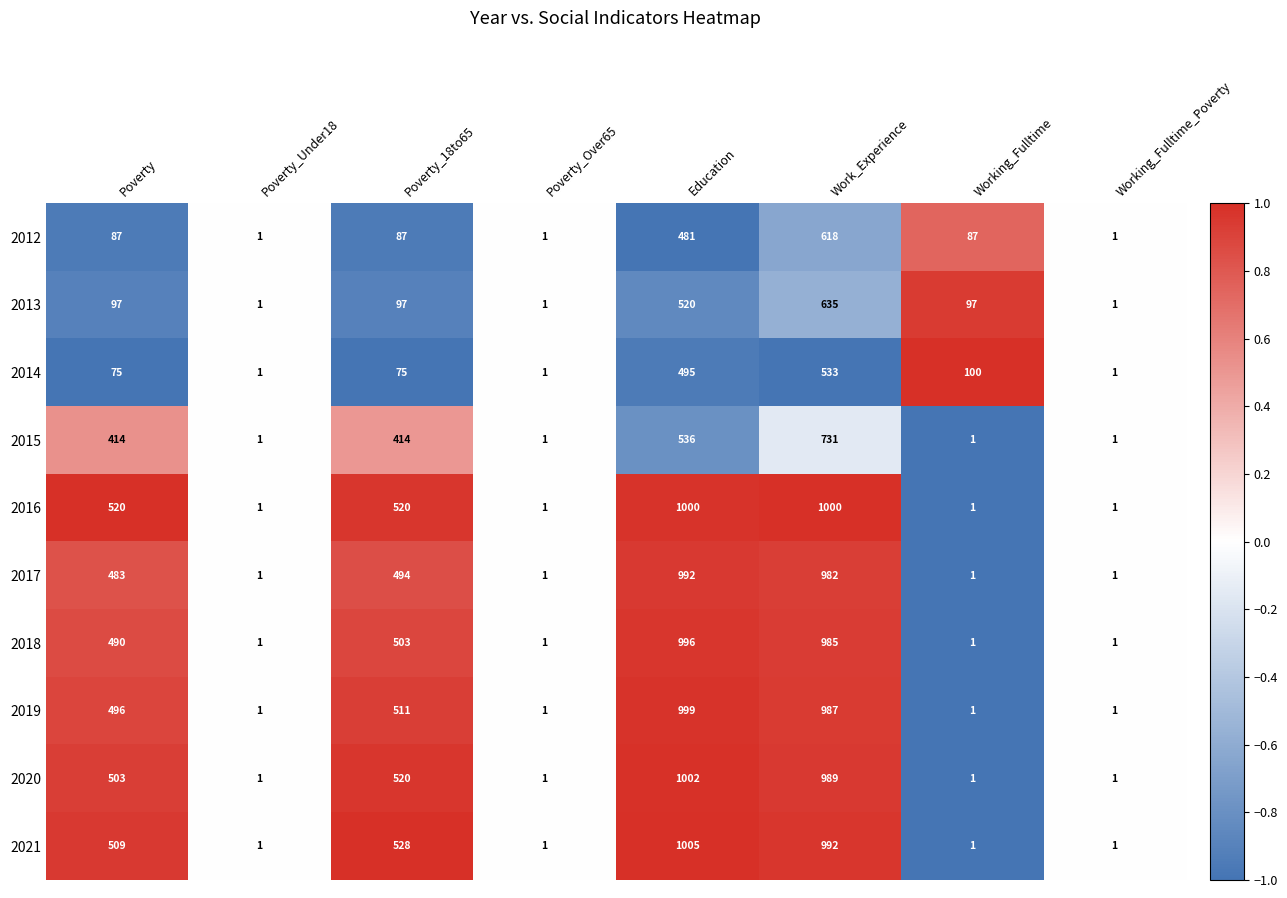

Which category has the highest value across all series?

Education